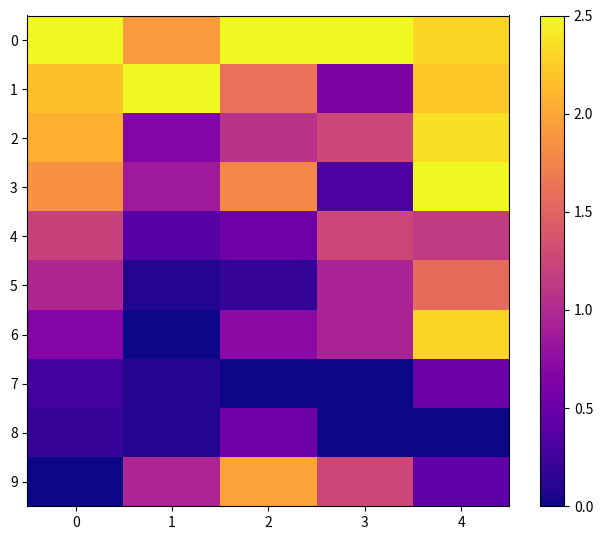

How many distinct data groups are displayed?

10